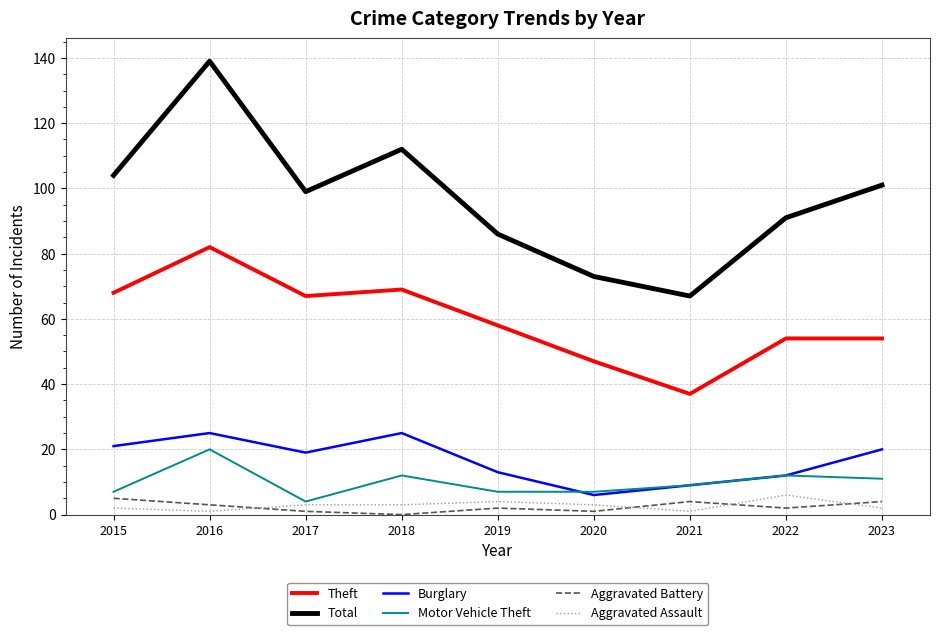

What is the total value across all series at 2020?

137